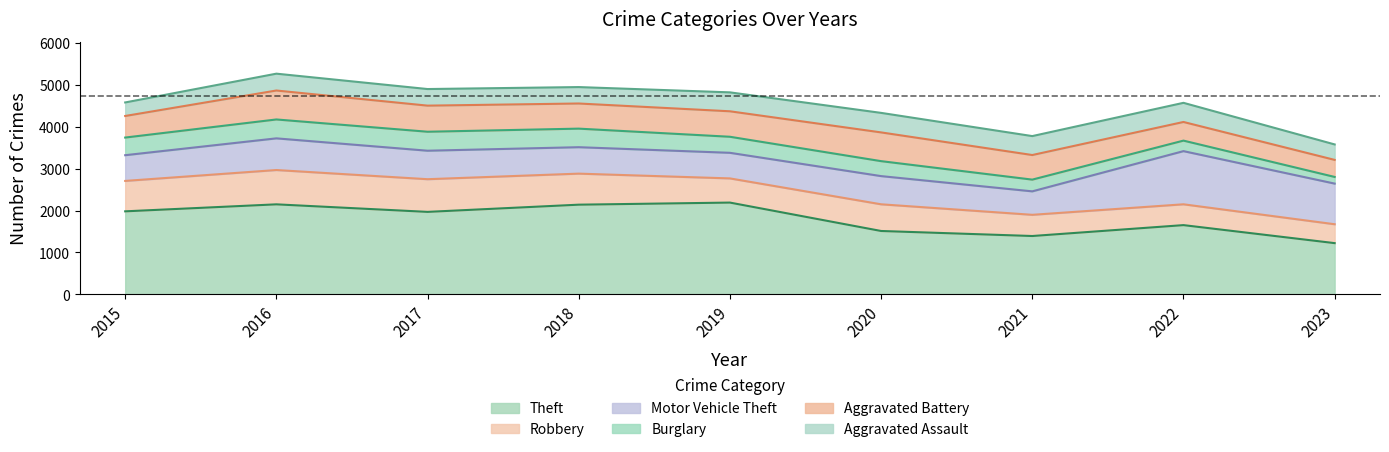

What is the difference between the maximum and minimum values in the Burglary series?

294